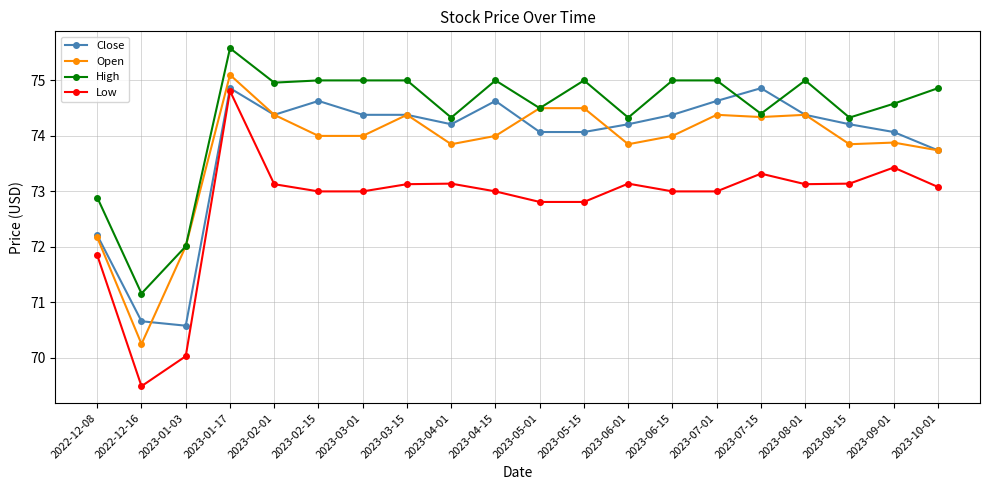

Which series changed the most between 2023-05-01 and 2023-08-15?

Open